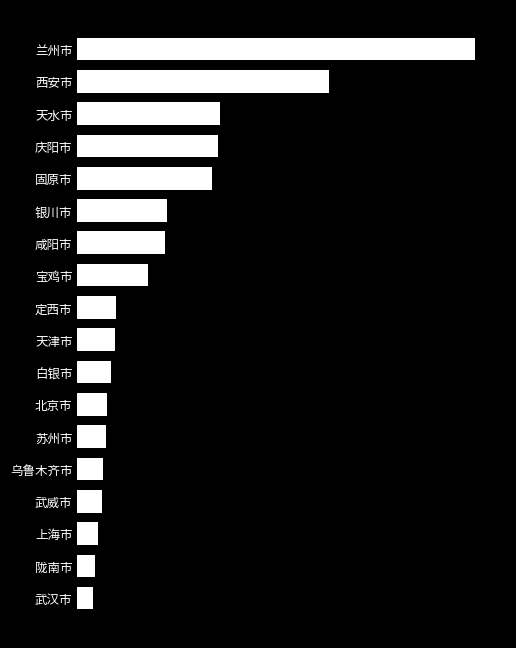

What is the maximum value shown in the chart?

19.1